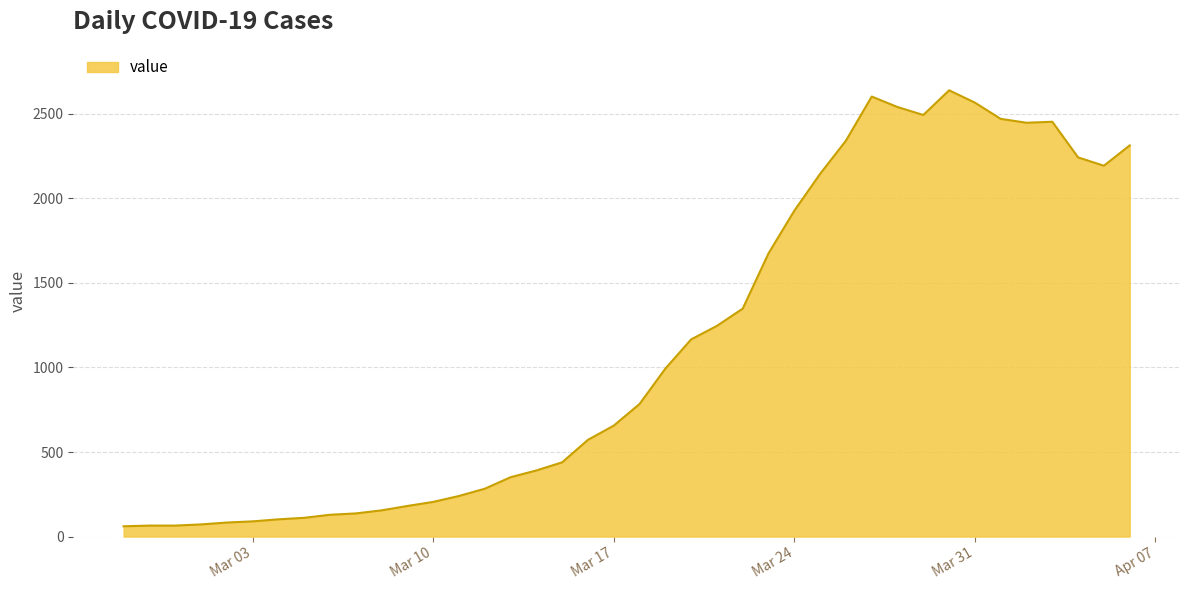

What is the greatest value displayed?

2639